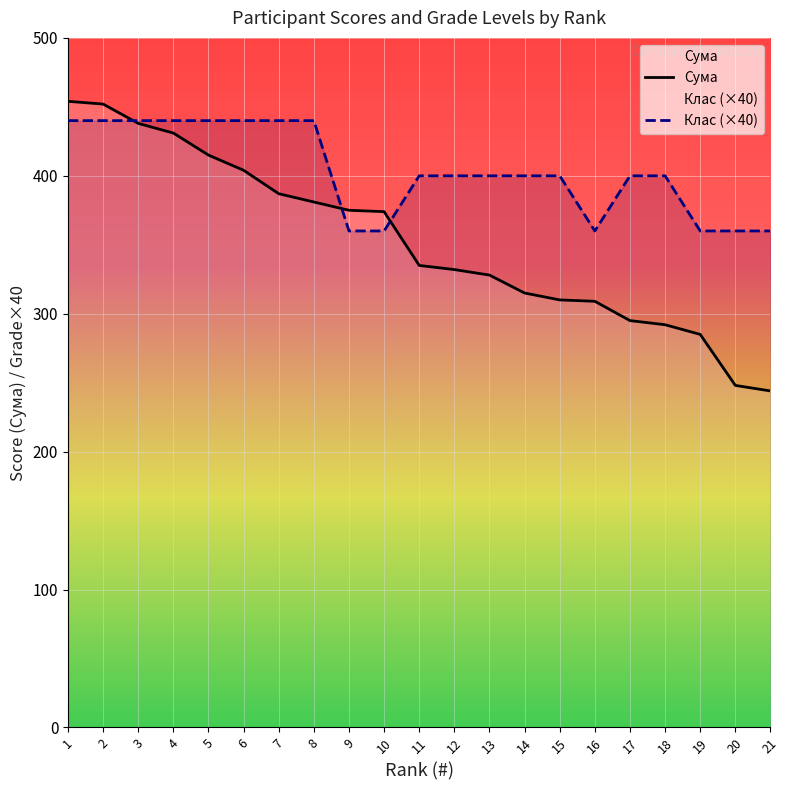

Which series has the largest total across all categories?

Клас (×40)